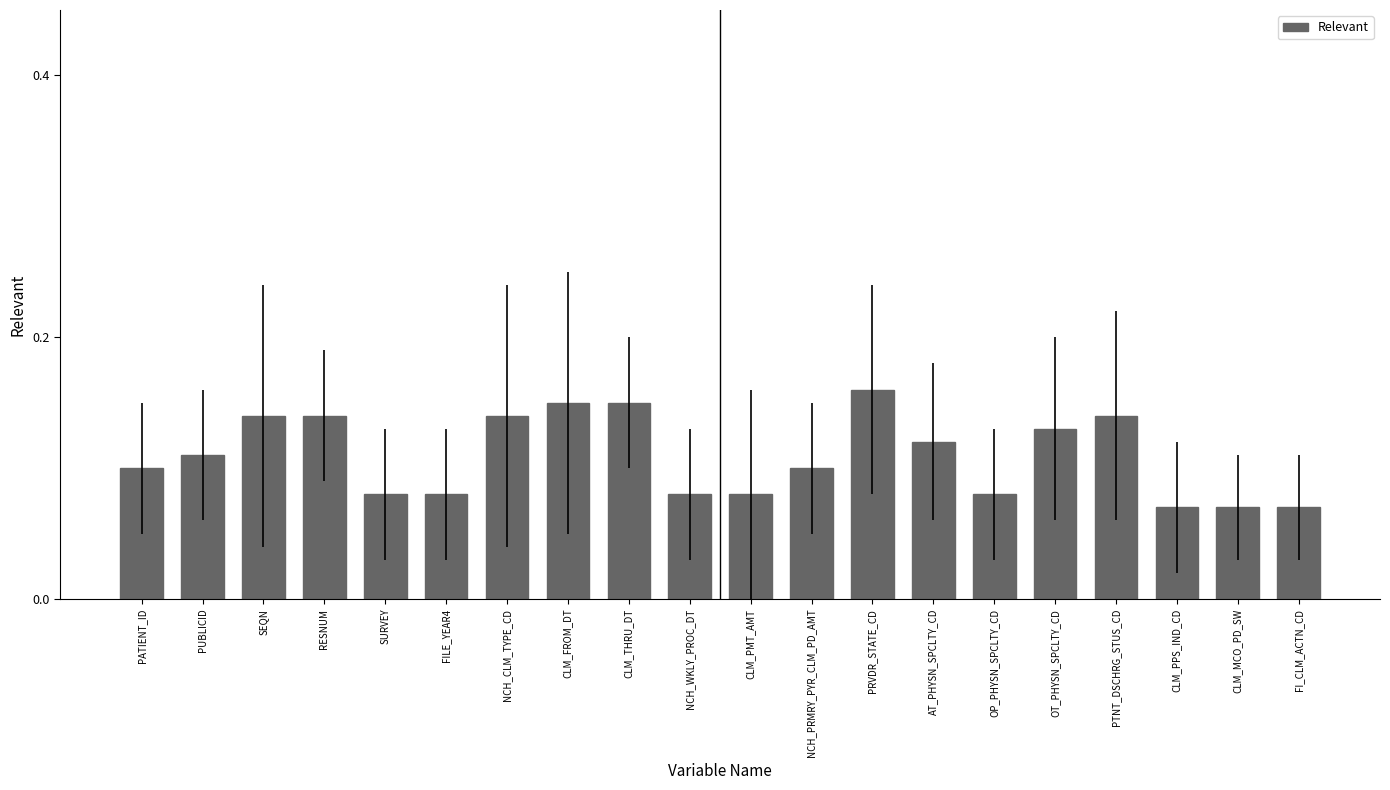

What is the label of the 18th bar from the right?

SEQN